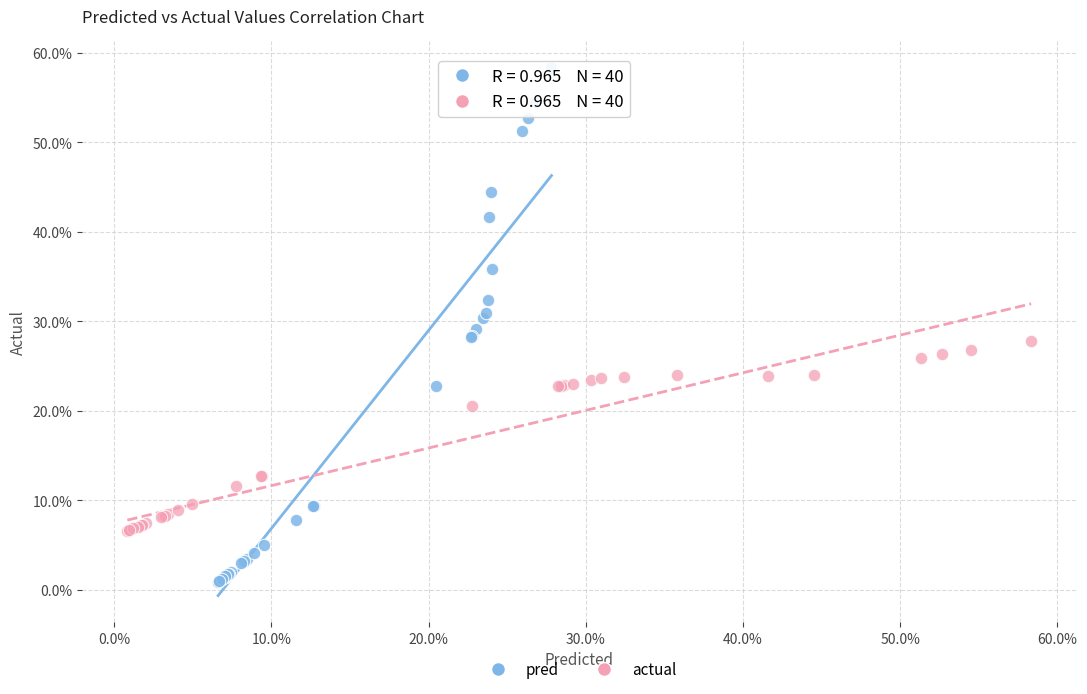

Which series contains the lowest Y value?

pred